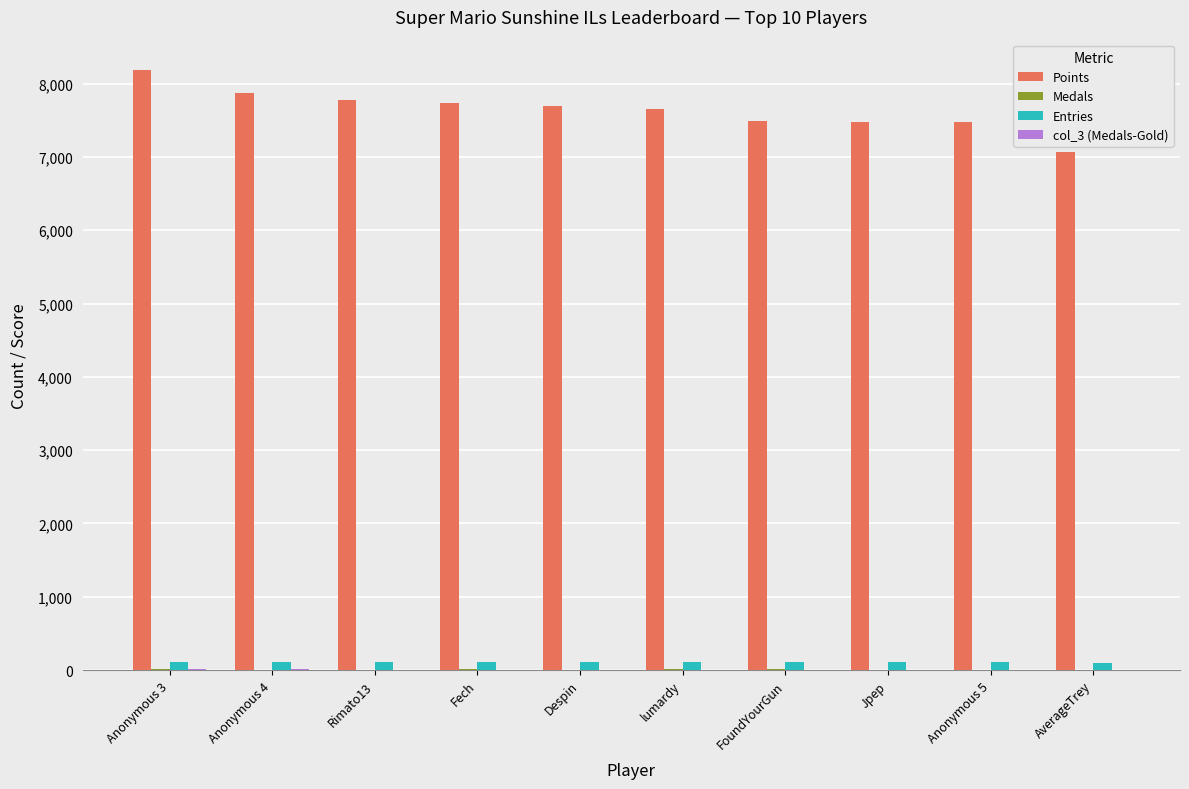

Which series has the largest total across all categories?

Points